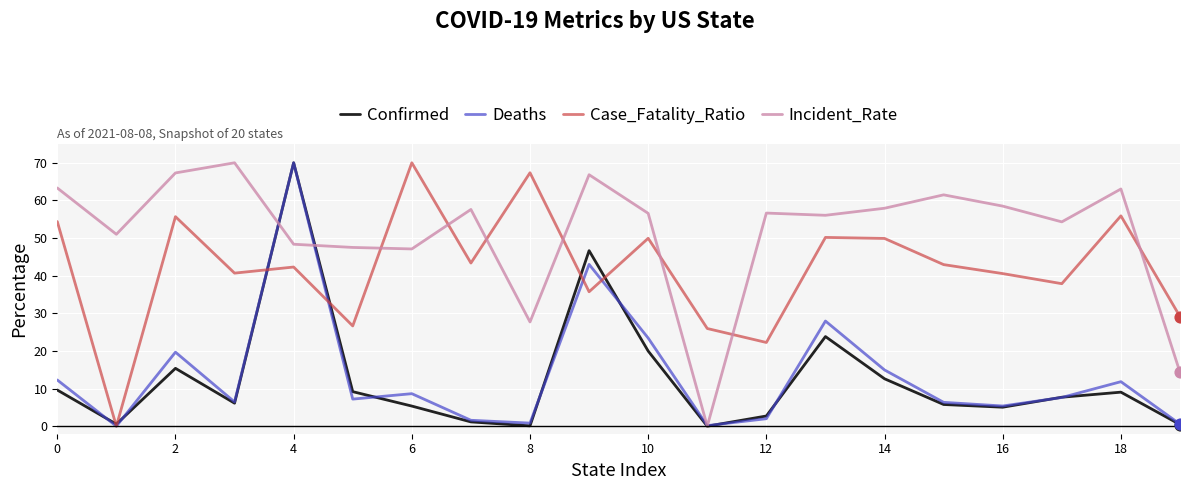

Which series has the largest total across all categories?

Incident_Rate